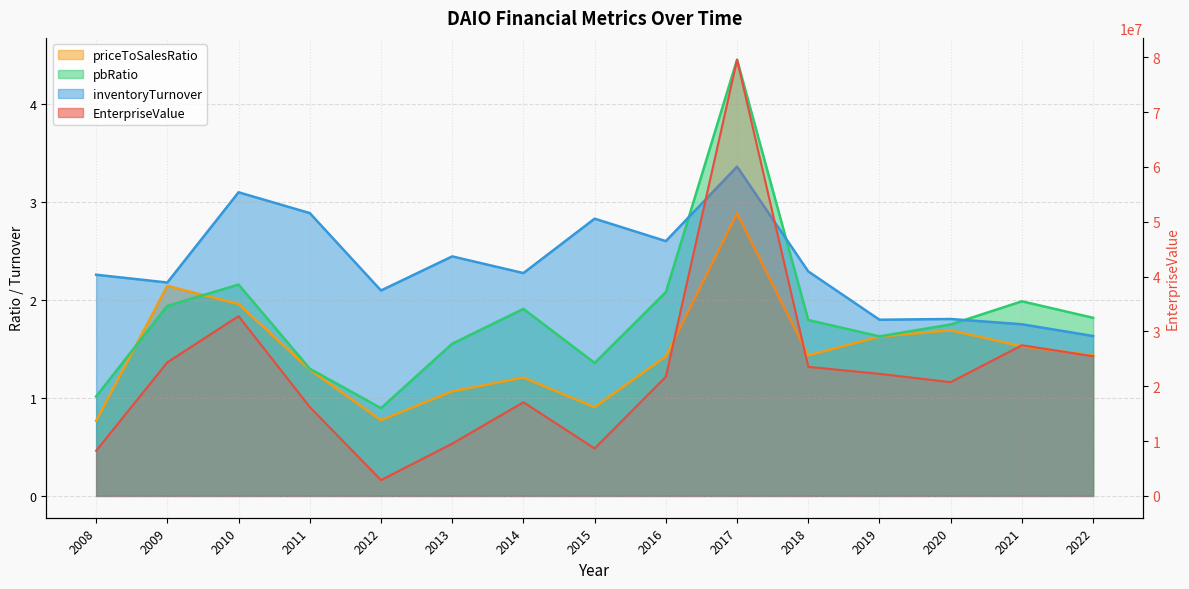

List the labels in order of priceToSalesRatio value, smallest first.

2008, 2012, 2015, 2013, 2014, 2011, 2016, 2022, 2018, 2021, 2019, 2020, 2010, 2009, 2017